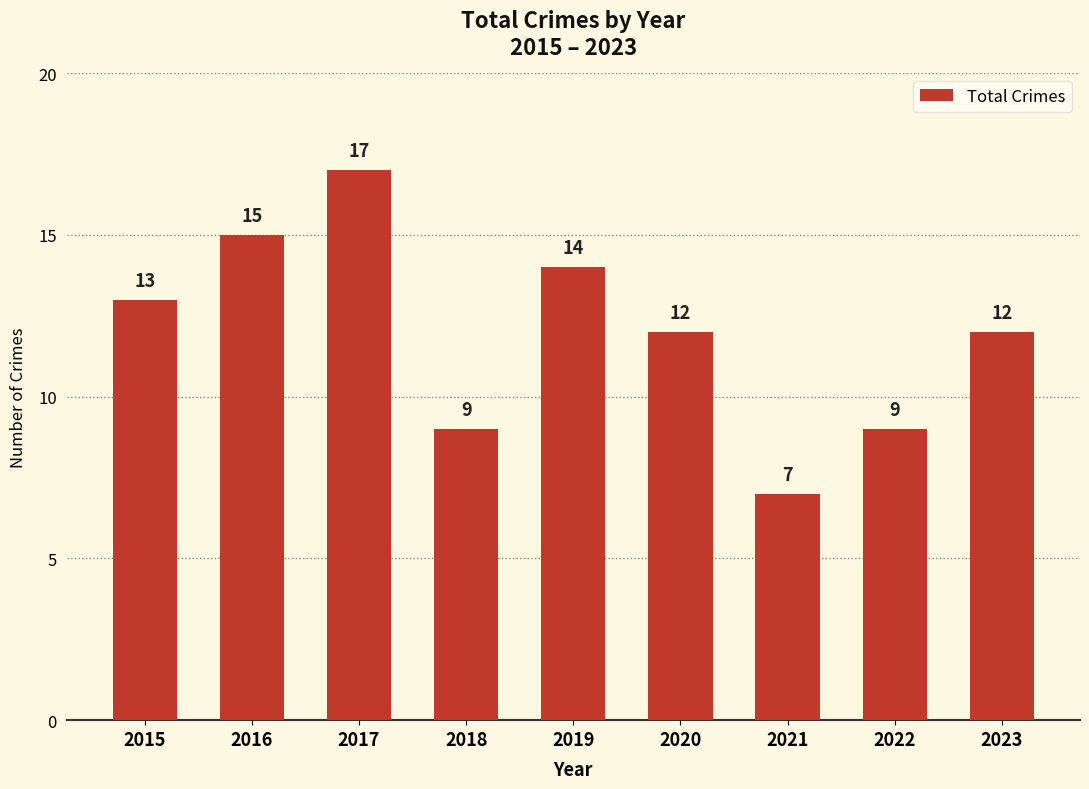

The value at 2022 is 9. True or false?

True